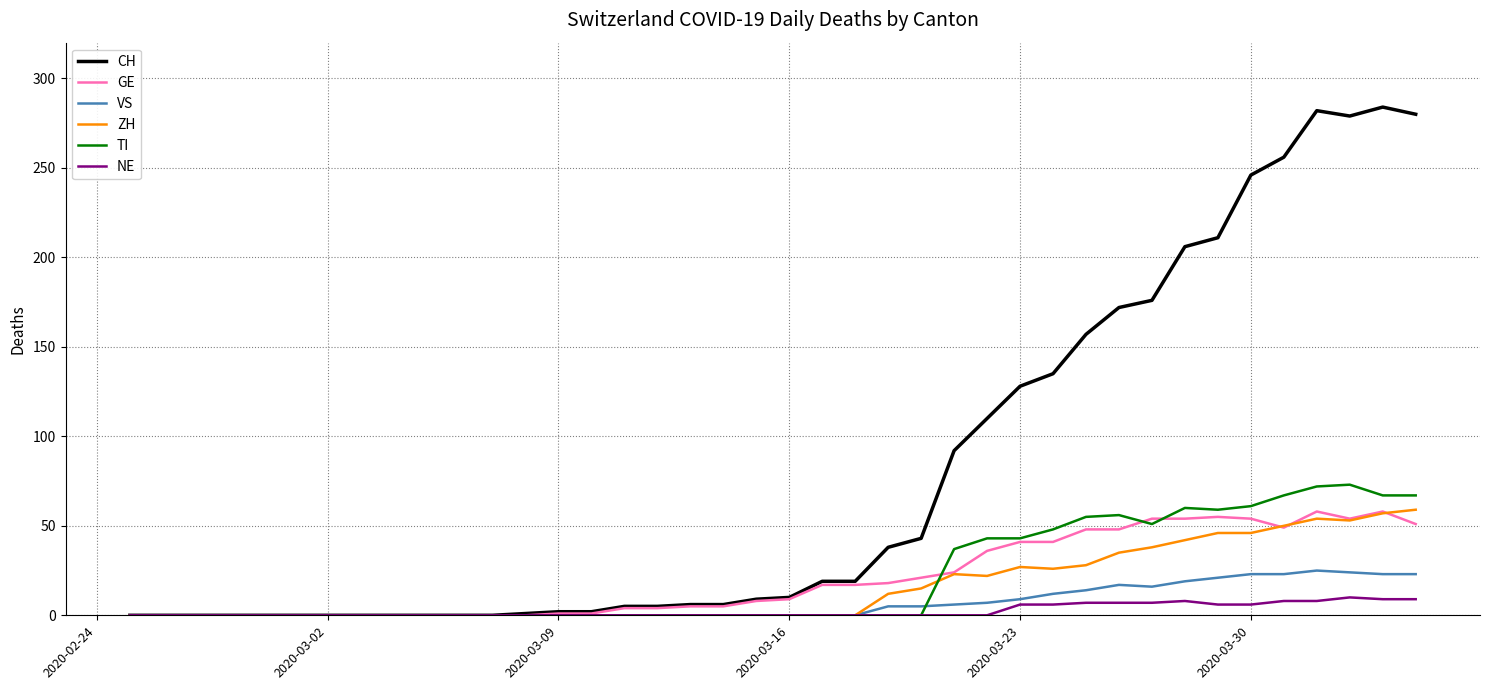

What is the highest value of the ZH series?

59